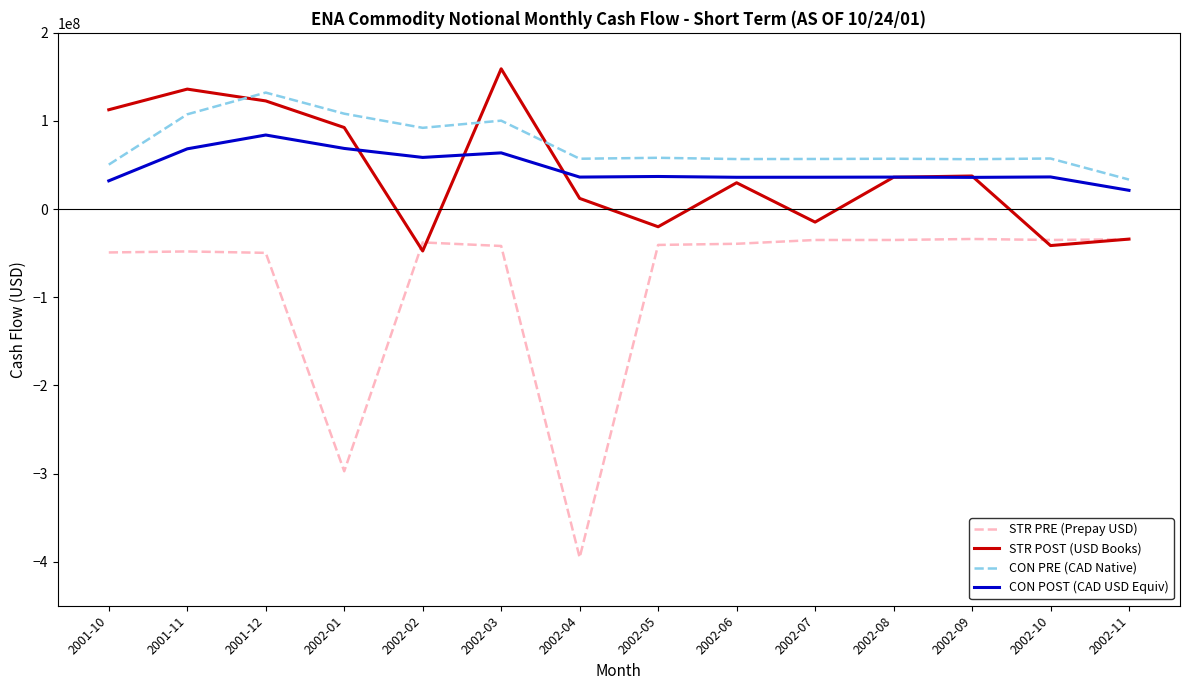

Is this an area chart (filled region under the line)?

No